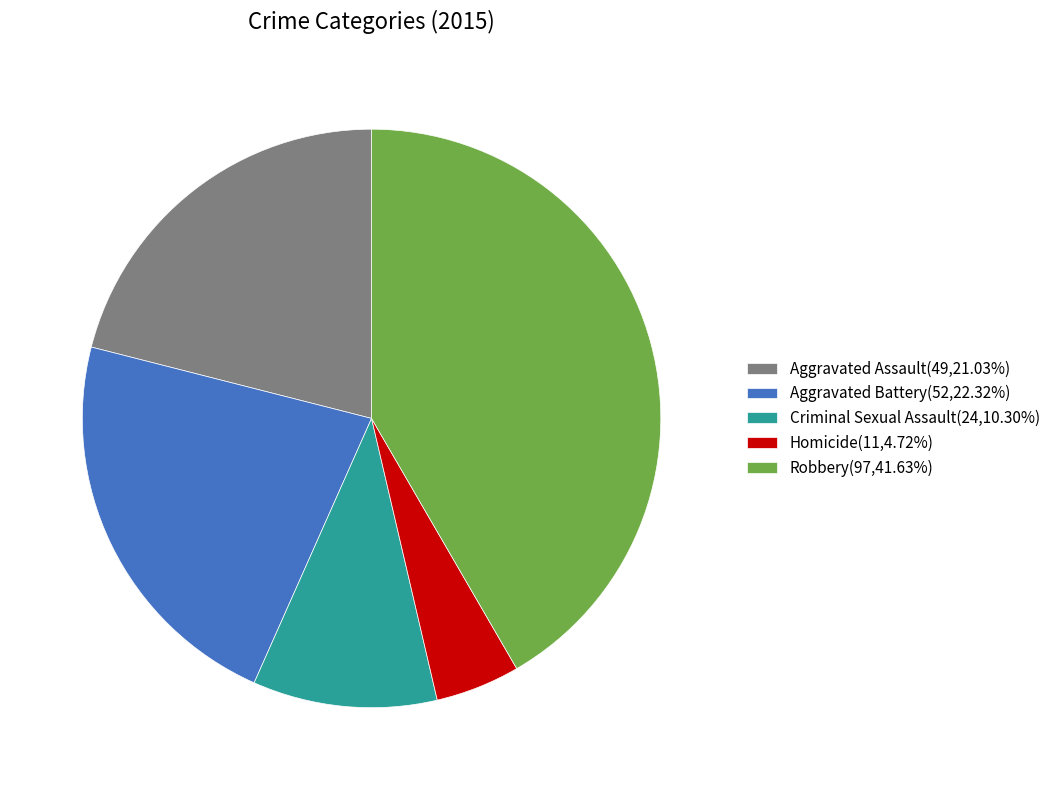

Combined, do Aggravated Assault and Aggravated Battery account for over 50%?

No